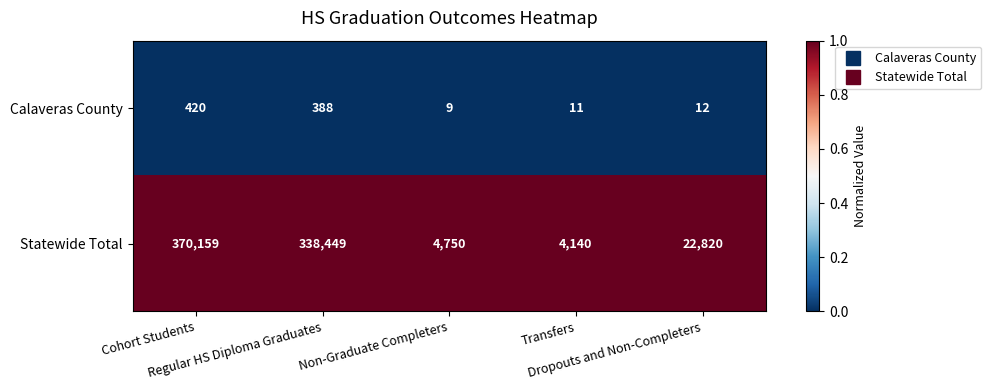

What is the minimum value shown in the chart?

9